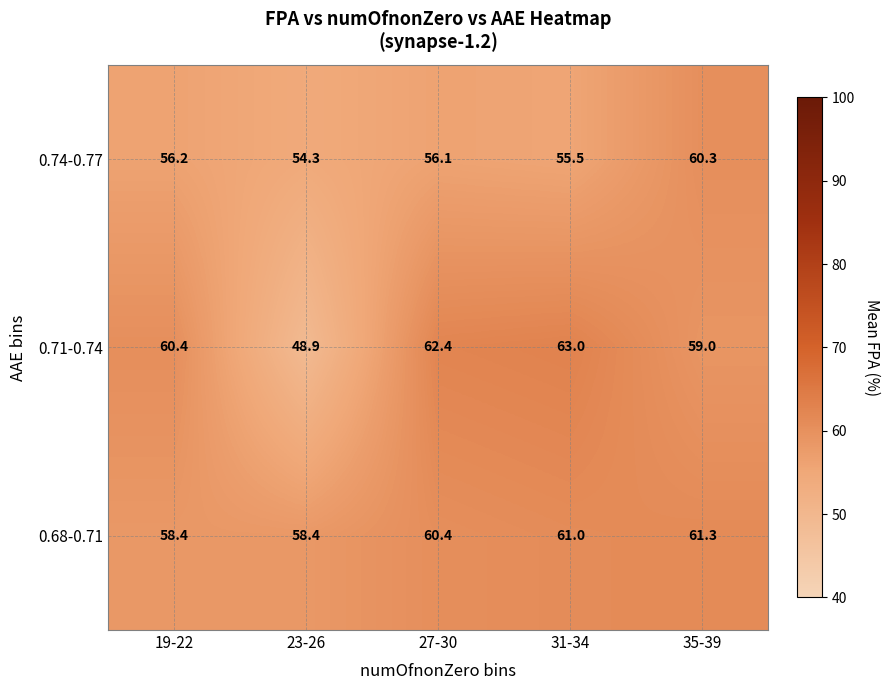

What is the minimum value shown in the chart?

48.9